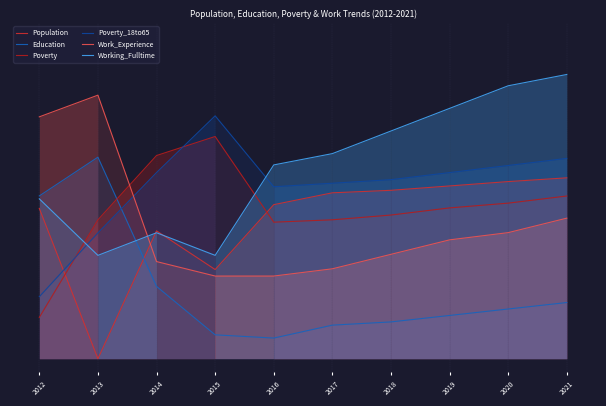

What is the difference between the highest and lowest values at 2018?

0.7